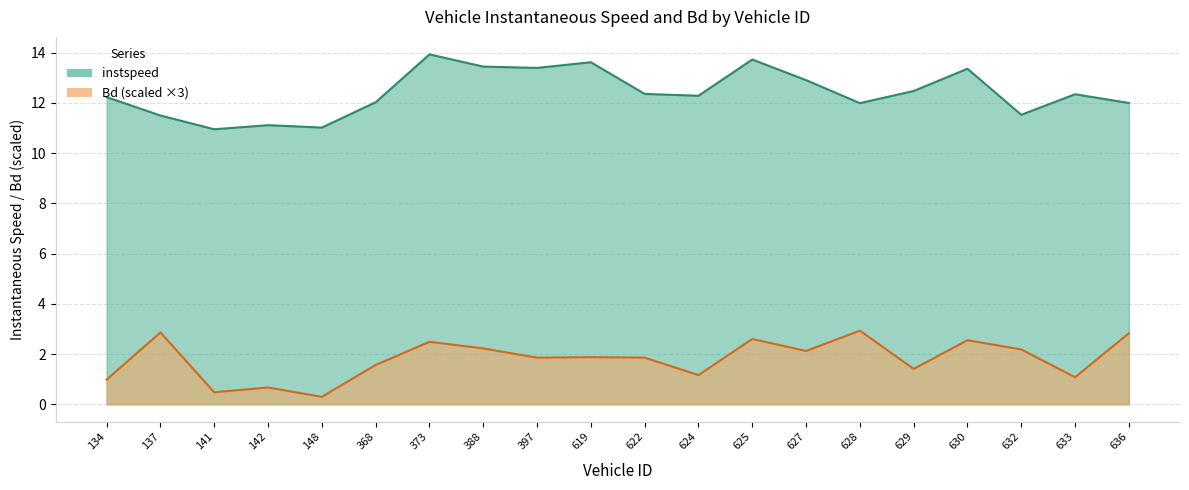

What is the value of the instspeed point at the 20th from the left?

12.0